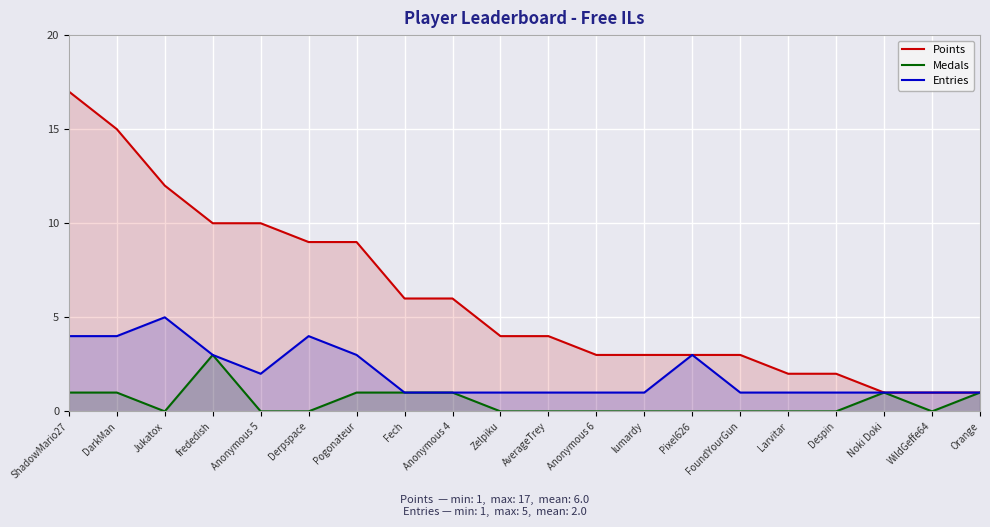

Reading right to left, list all the values displayed in this chart.

Points: 1	1	1	2	2	3	3	3	3	4	4	6	6	9	9	10	10	12	15	17
Medals: 1	0	1	0	0	0	0	0	0	0	0	1	1	1	0	0	3	0	1	1
Entries: 1	1	1	1	1	1	3	1	1	1	1	1	1	3	4	2	3	5	4	4